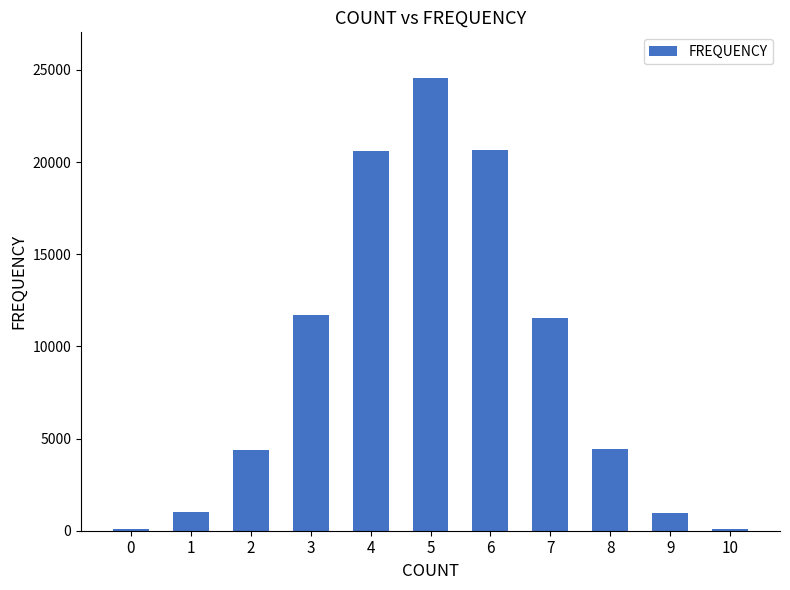

True or false: the data shows 6287 at 8.

False